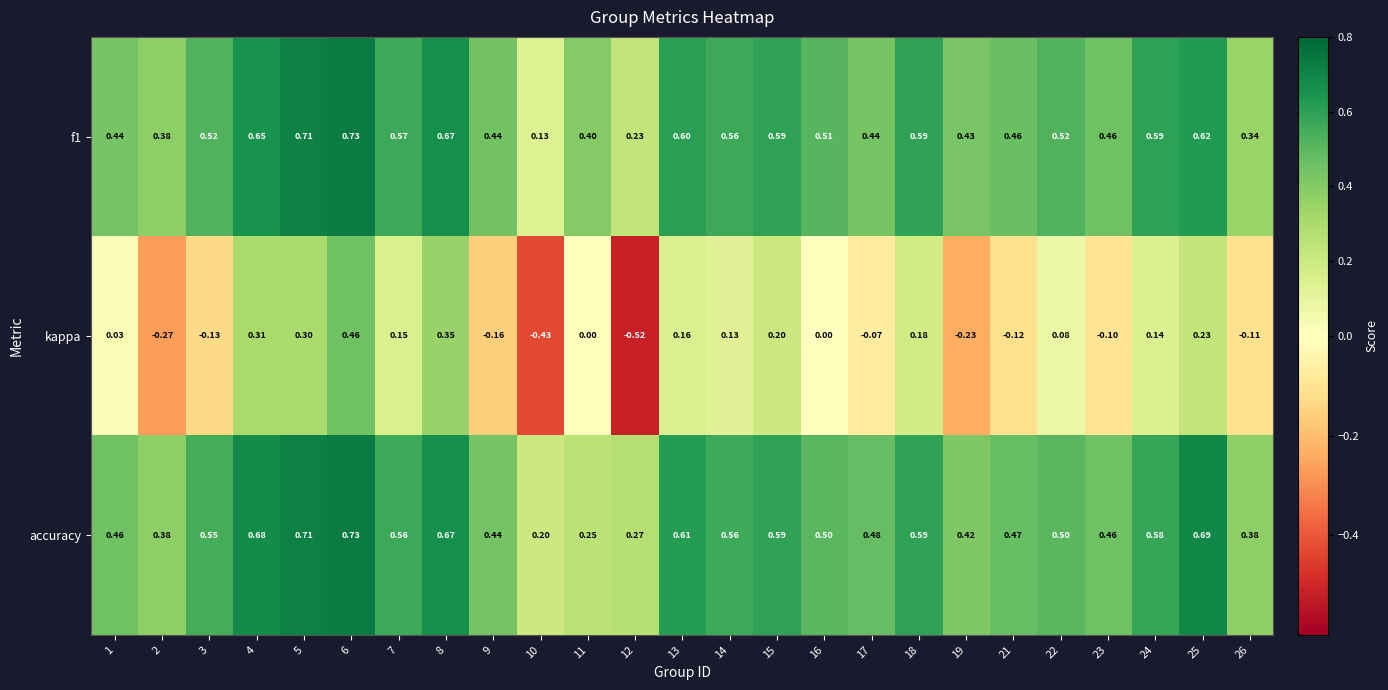

Which series has the largest total across all categories?

accuracy